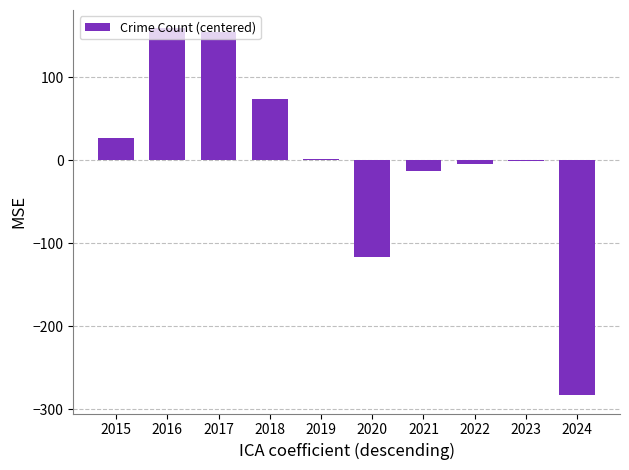

Reading right to left, extract all data points from this chart.

-282.8	-0.8	-4.8	-12.8	-115.8	2.2	74.2	154.2	159.2	27.2